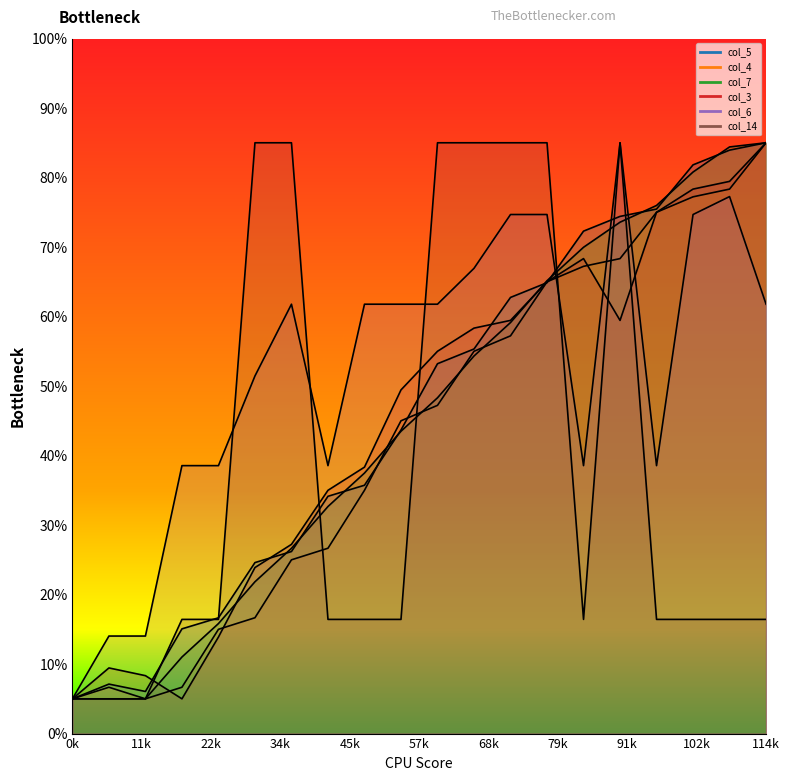

How many data points in col_3 are above 55?

9